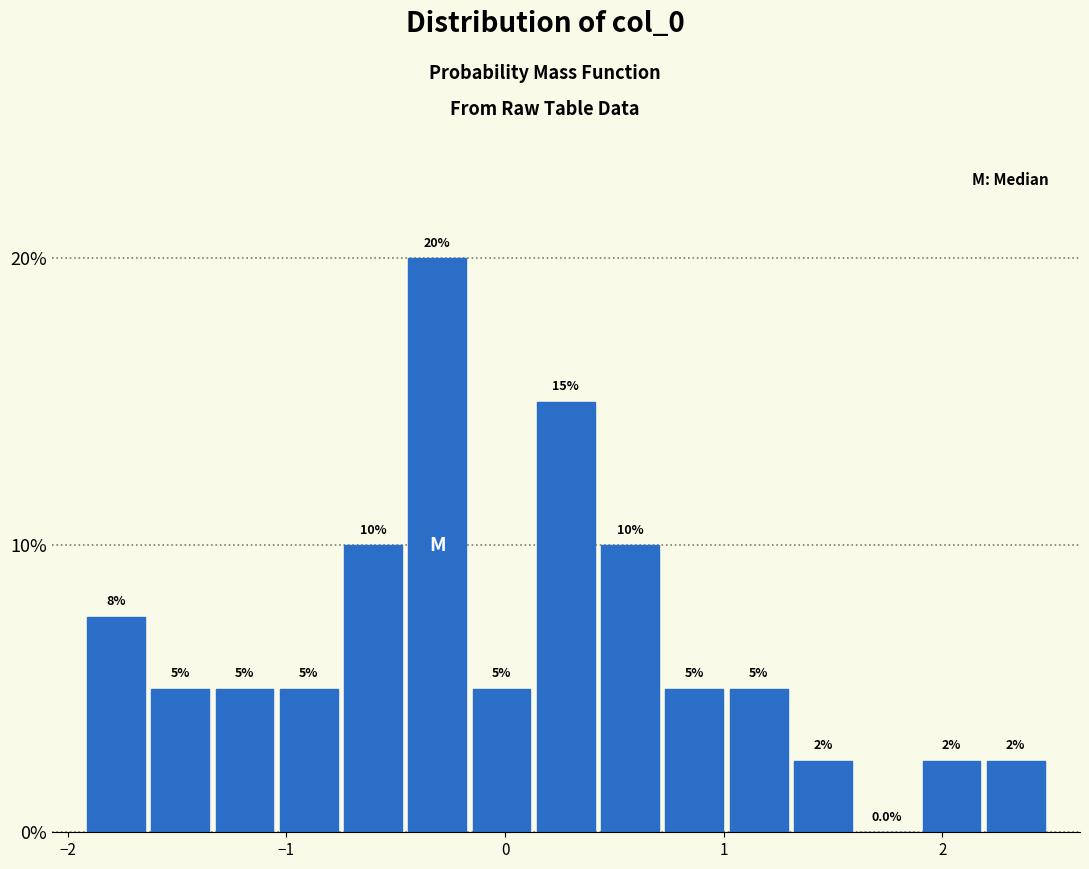

Around what value on the x-axis is the tallest bar? Give the approximate position of its centre, as read against the axis.

-0.3